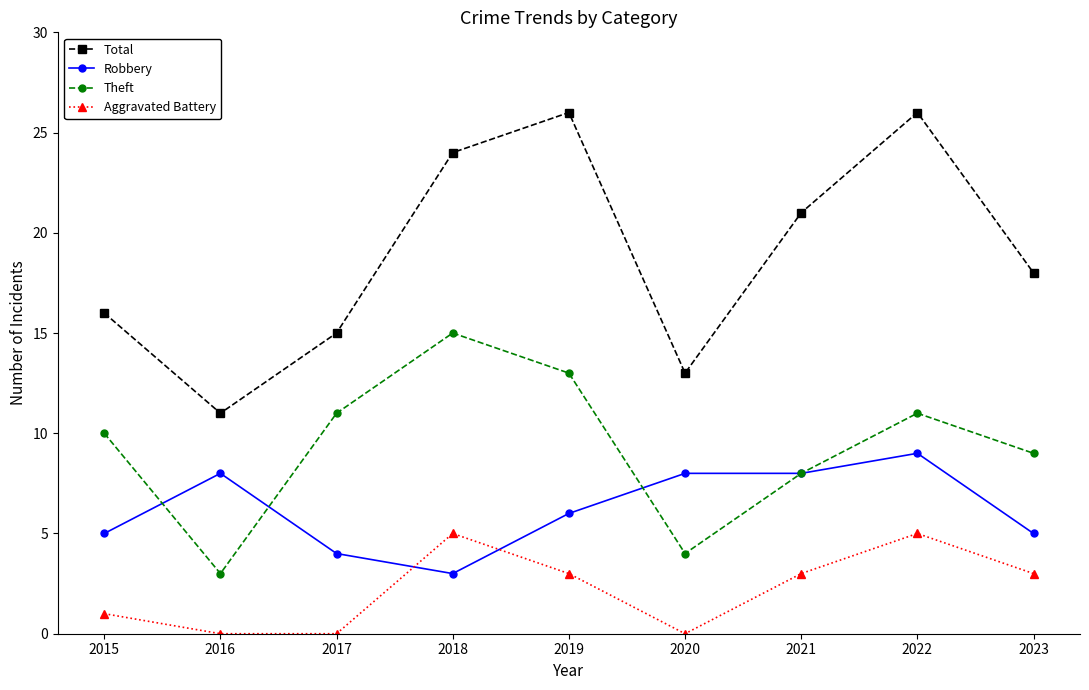

True or false: Theft has a value of 3 at 2021.

False